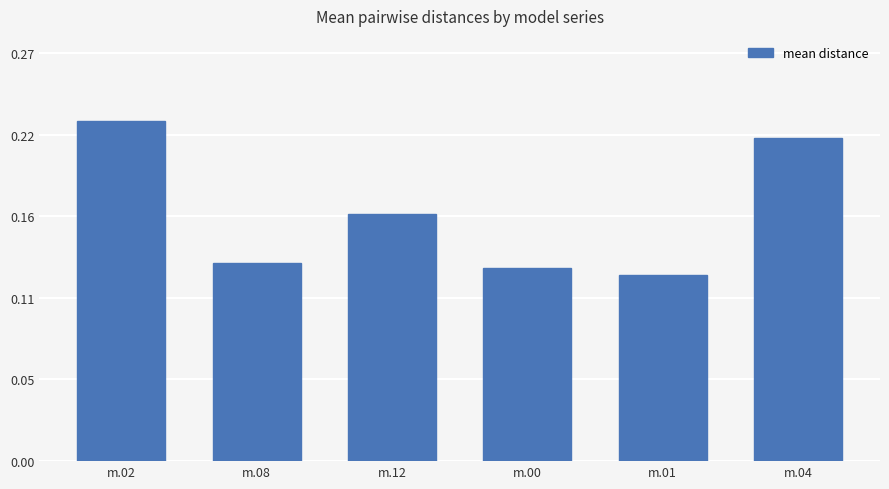

Which has a higher value, m.04 or m.01?

m.04